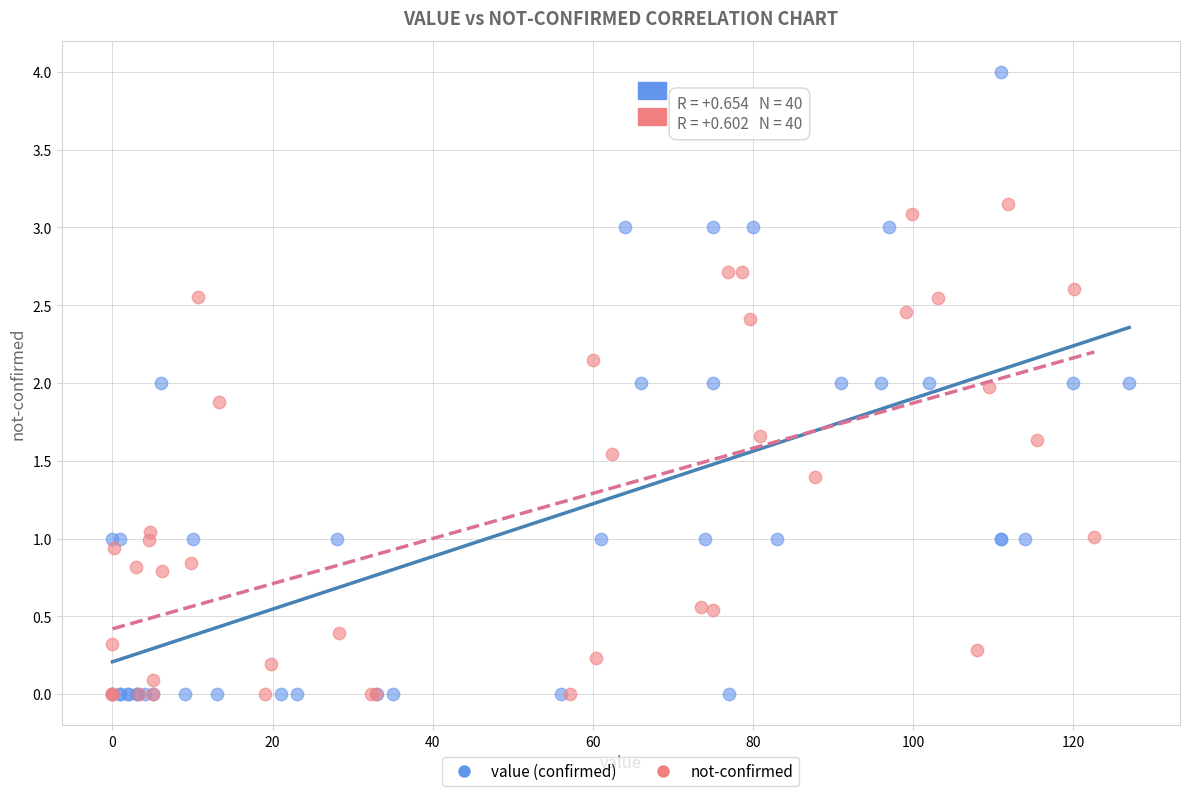

What are all the series names shown in the legend?

value (confirmed), not-confirmed